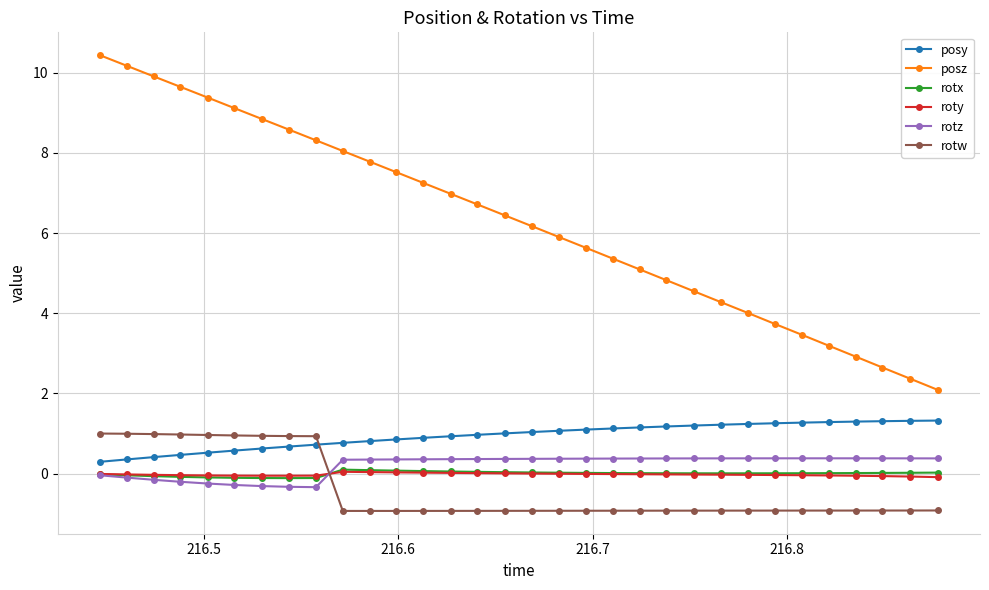

What is the difference between the second highest and minimum values in the posz series?

8.1